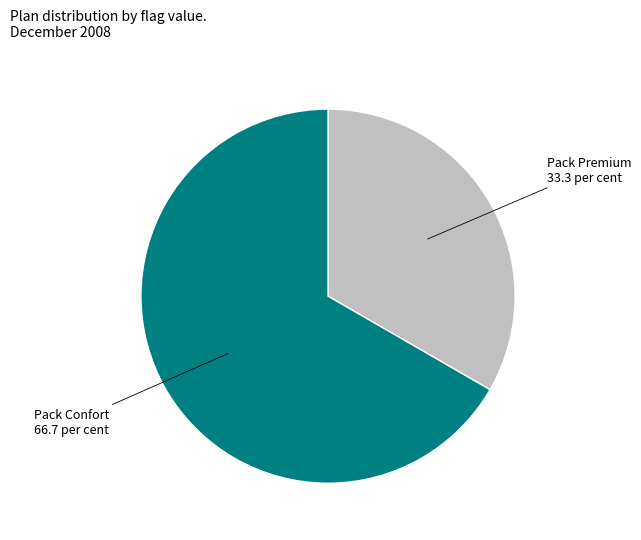

Rank the categories by value from highest to lowest.

Pack Confort, Pack Premium